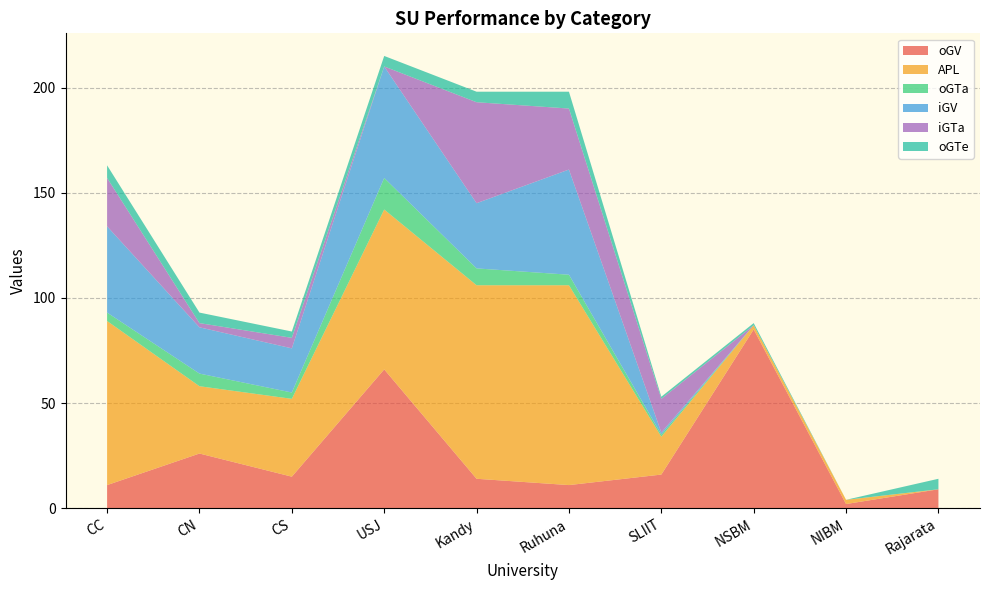

Reading right to left, transcribe all the data shown in this chart.

oGV: Rajarata=9	NIBM=2	NSBM=85	SLIIT=16	Ruhuna=11	Kandy=14	USJ=66	CS=15	CN=26	CC=11
APL: Rajarata=0	NIBM=2	NSBM=2	SLIIT=18	Ruhuna=95	Kandy=92	USJ=76	CS=37	CN=32	CC=78
oGTa: Rajarata=0	NIBM=0	NSBM=0	SLIIT=1	Ruhuna=5	Kandy=8	USJ=15	CS=3	CN=6	CC=4
iGV: Rajarata=0	NIBM=0	NSBM=0	SLIIT=1	Ruhuna=50	Kandy=31	USJ=53	CS=21	CN=22	CC=41
iGTa: Rajarata=0	NIBM=0	NSBM=0	SLIIT=16	Ruhuna=29	Kandy=48	USJ=0	CS=5	CN=2	CC=23
oGTe: Rajarata=5	NIBM=0	NSBM=1	SLIIT=1	Ruhuna=8	Kandy=5	USJ=5	CS=3	CN=5	CC=6